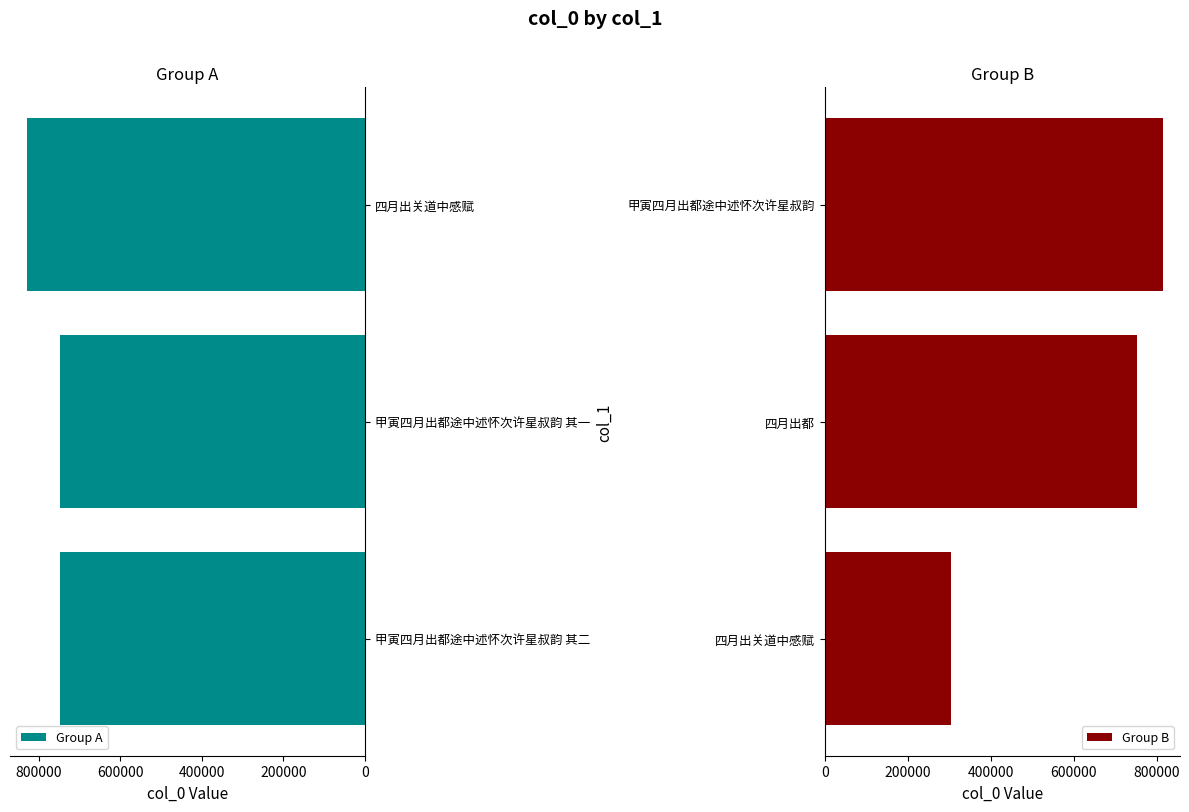

True or false: Group A has a value of 296347 at 甲寅四月出都途中述怀次许星叔韵 其二.

False